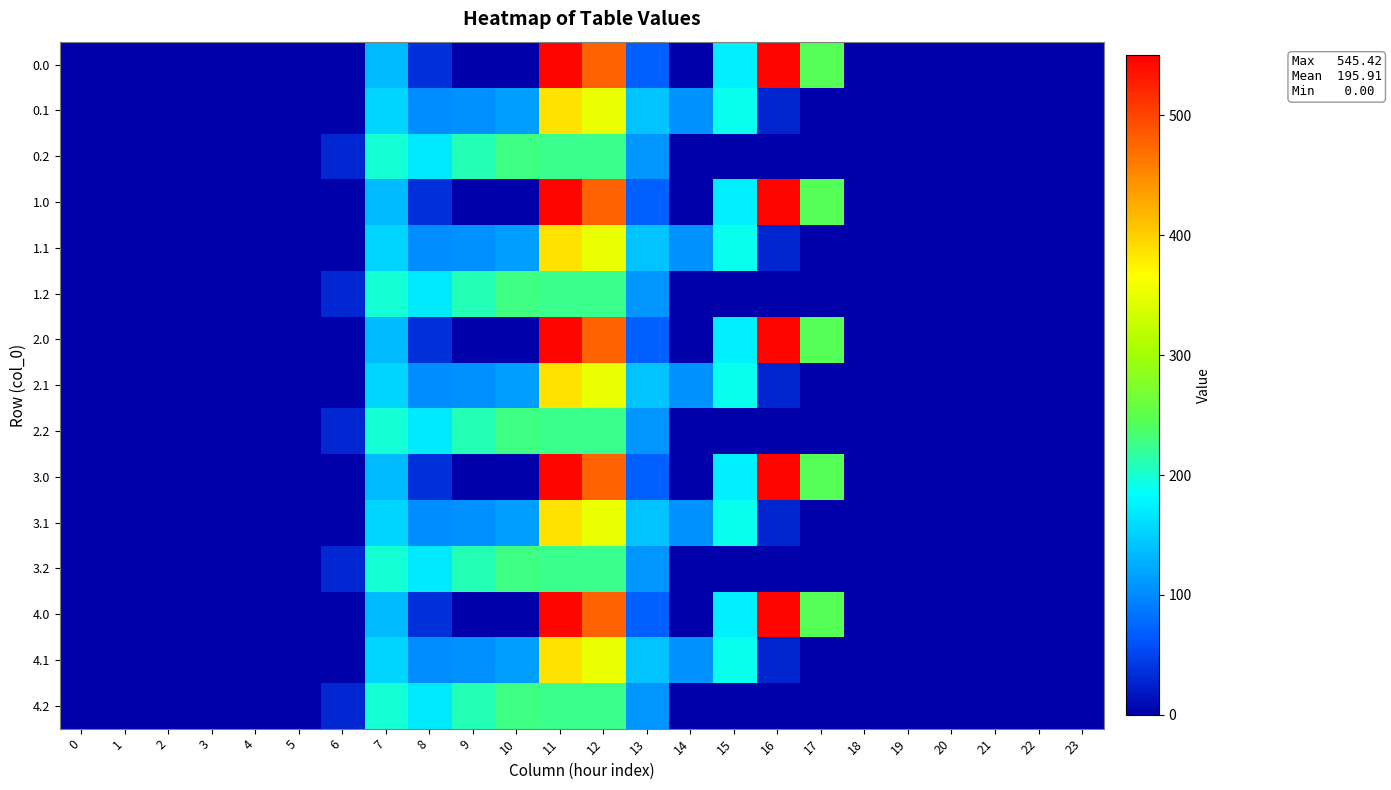

At 16, list the series in order from smallest to largest.

0.2, 1.2, 2.2, 3.2, 4.2, 0.1, 1.1, 2.1, 3.1, 4.1, 0.0, 1.0, 2.0, 3.0, 4.0